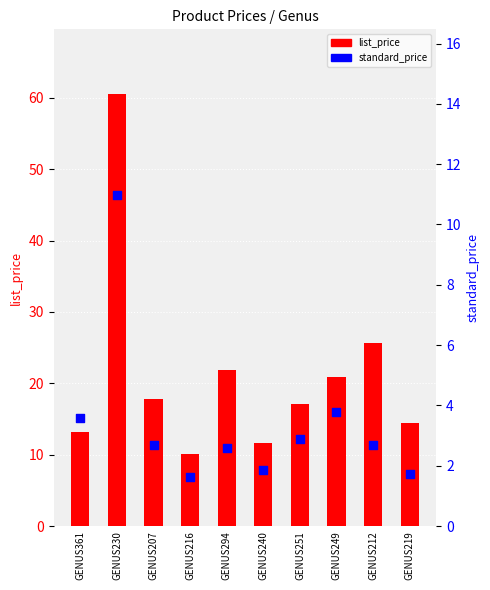

What are all the series names shown in the legend?

list_price, standard_price